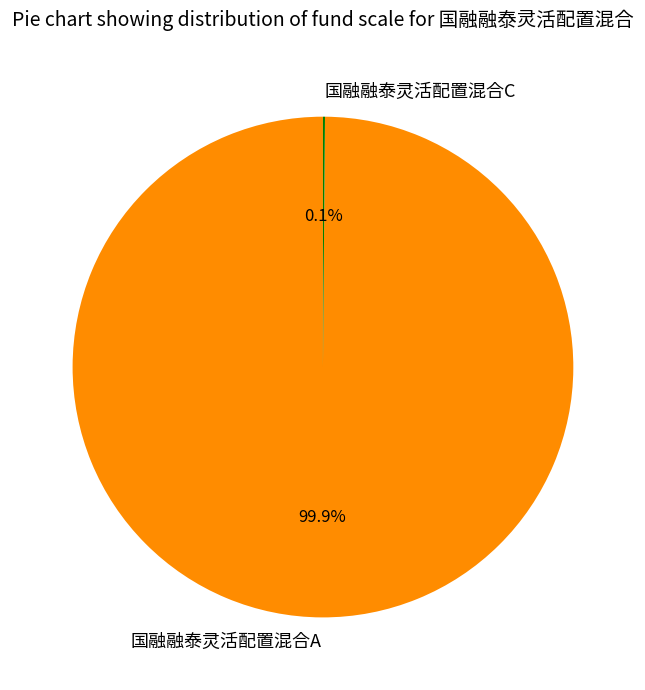

Which category accounts for the majority?

国融融泰灵活配置混合A